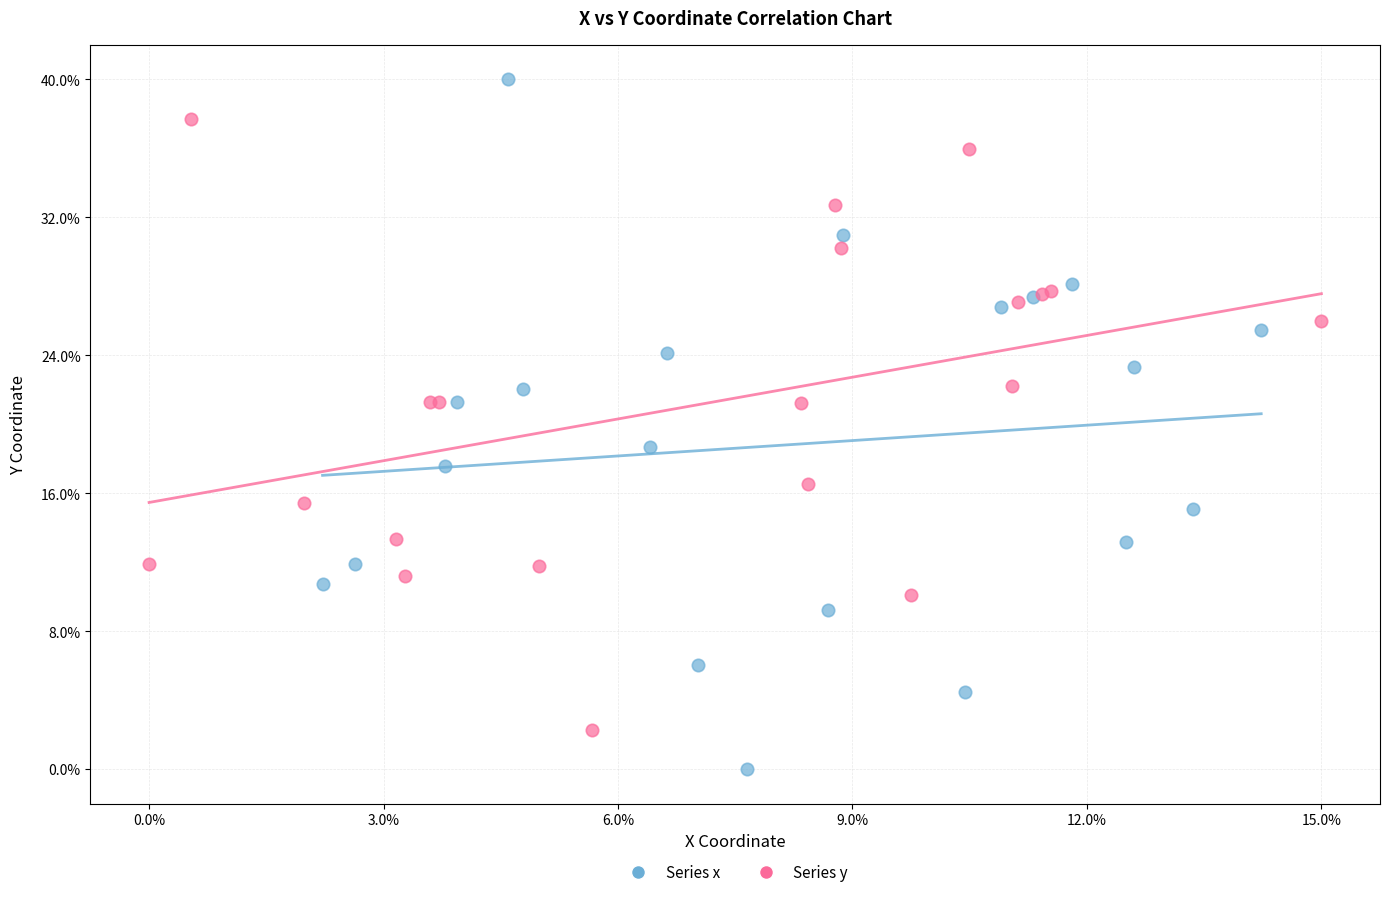

Which series reaches the minimum Y coordinate?

Series x